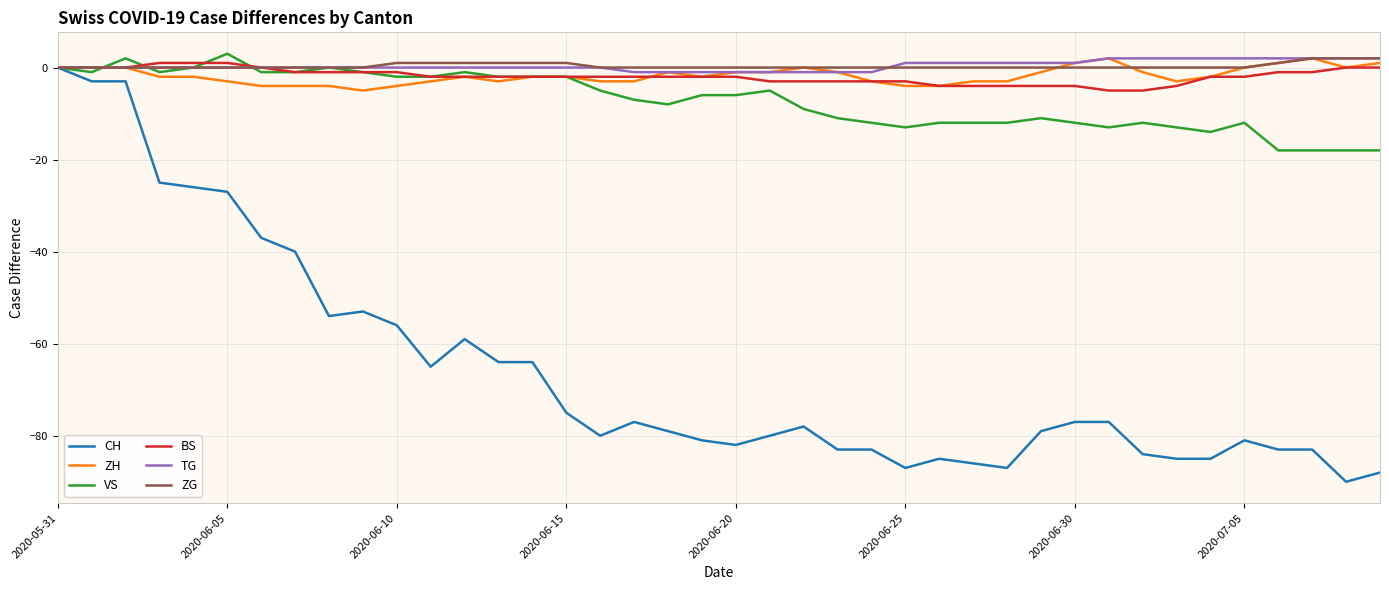

What is the minimum value for VS?

-18